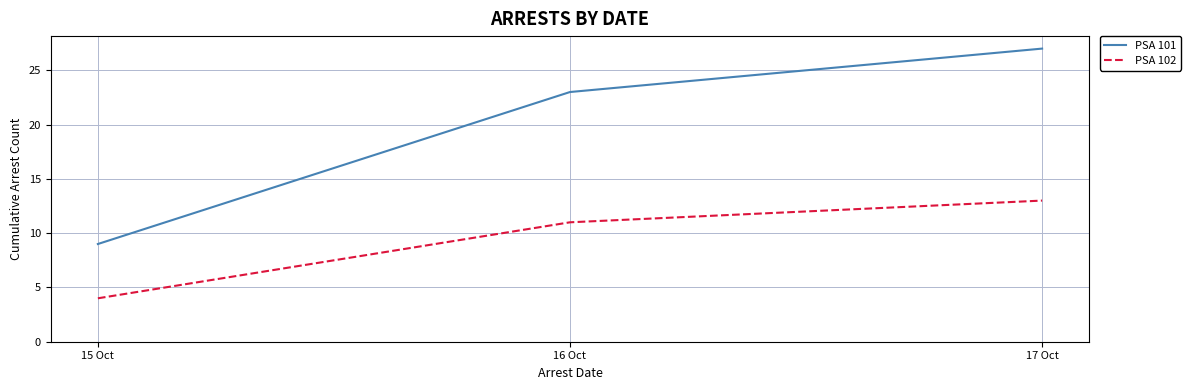

Reading right to left, what are all the values shown in this chart?

PSA 101: 27	23	9
PSA 102: 13	11	4